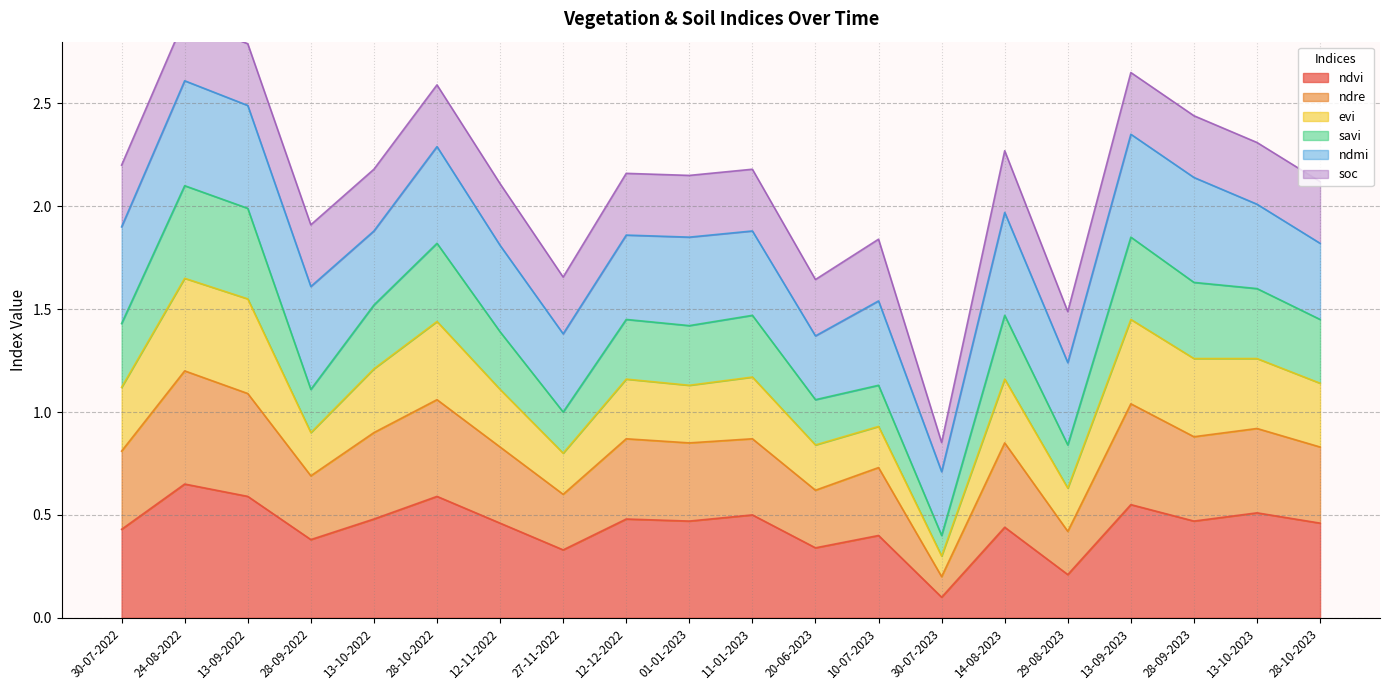

The value of ndvi at 24-08-2022 is 1.1. True or false?

False